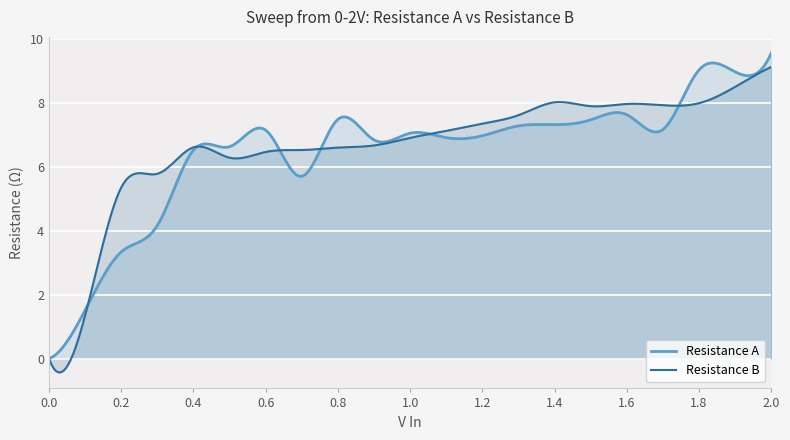

How many values in Resistance A are above zero?

20